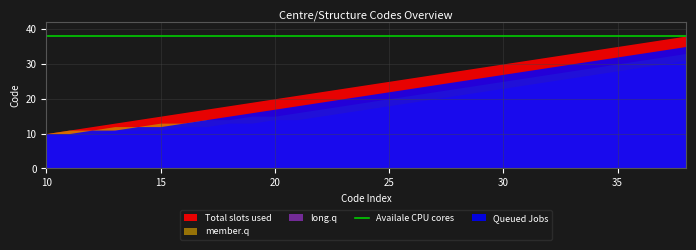

True or false: Total slots used has more than 1 points higher than both neighbors.

False